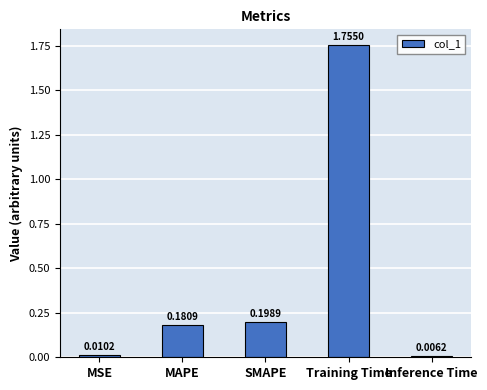

What is the label of the 5th bar from the left?

Inference Time